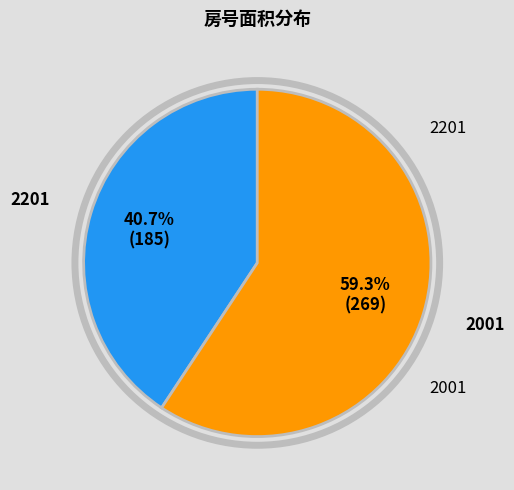

What portion of the pie excludes 2201?

59.3%